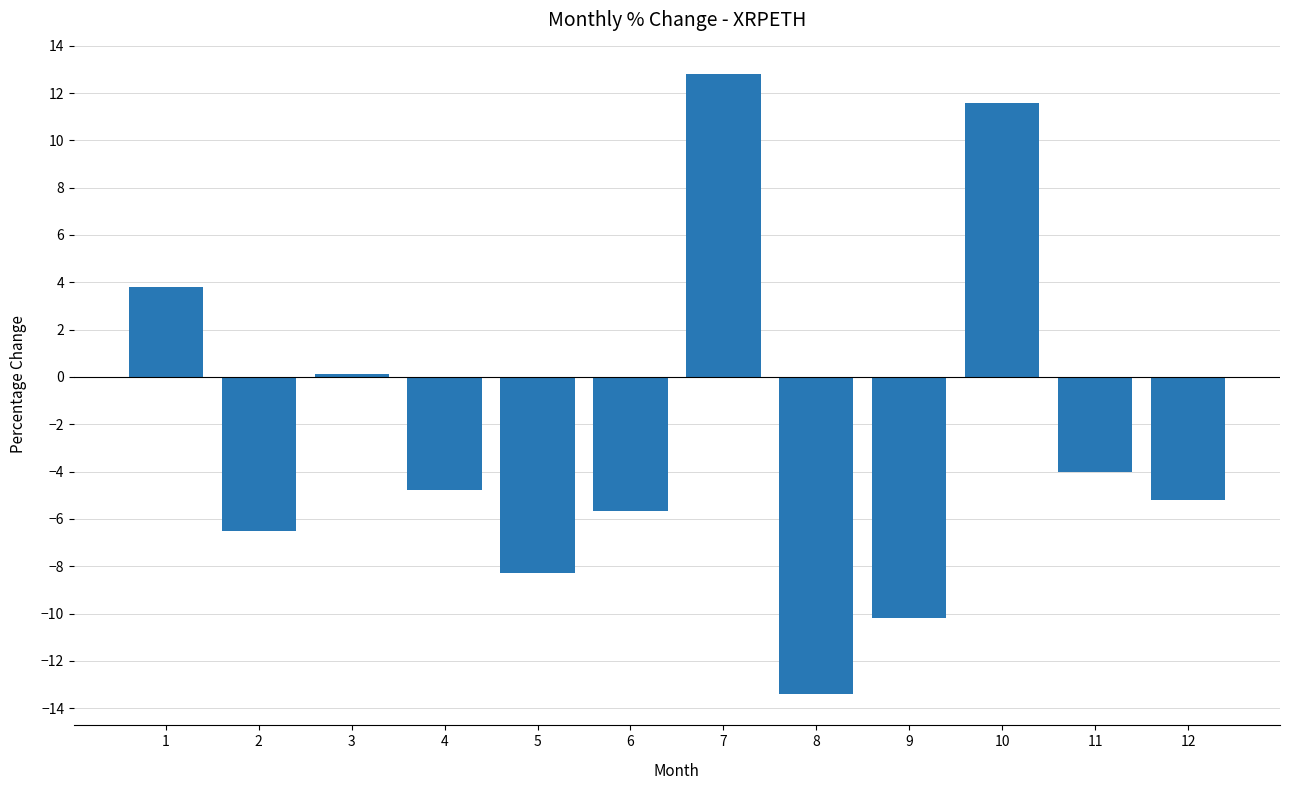

Count the number of data series in this chart.

1